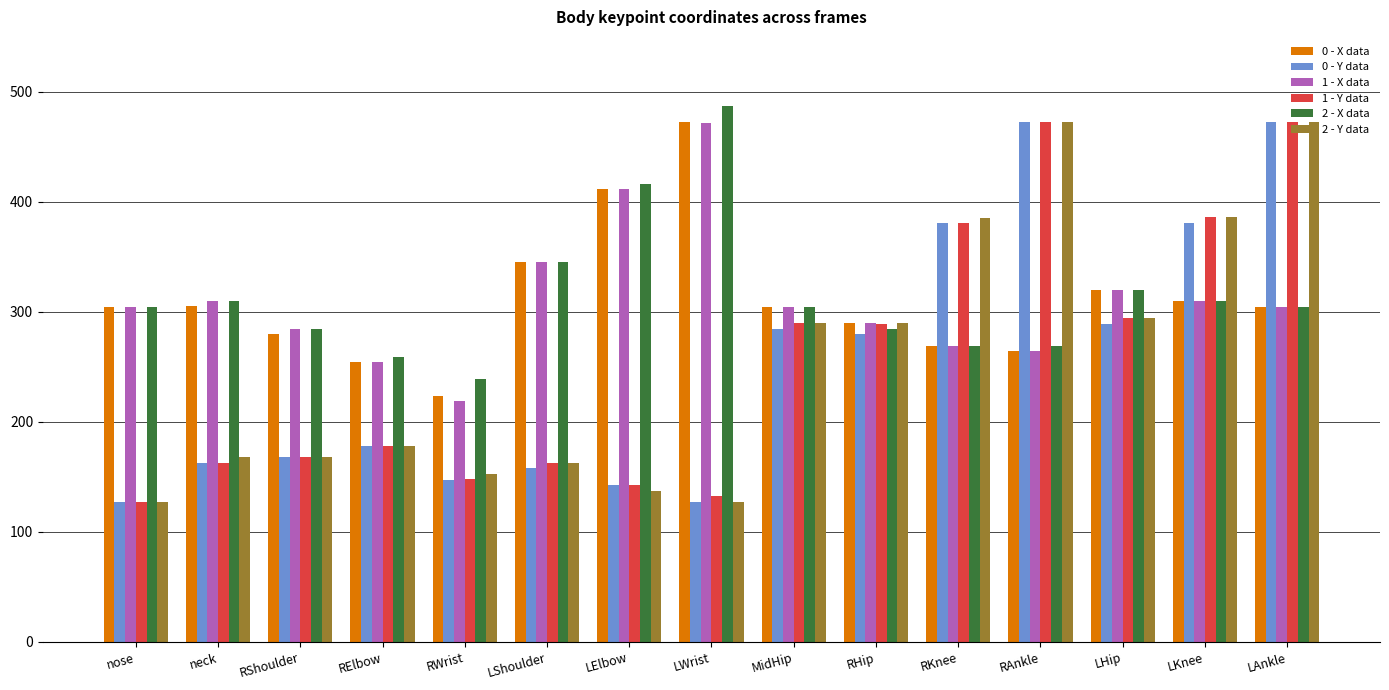

What is the spread (max minus min) of values at RHip?

10.0